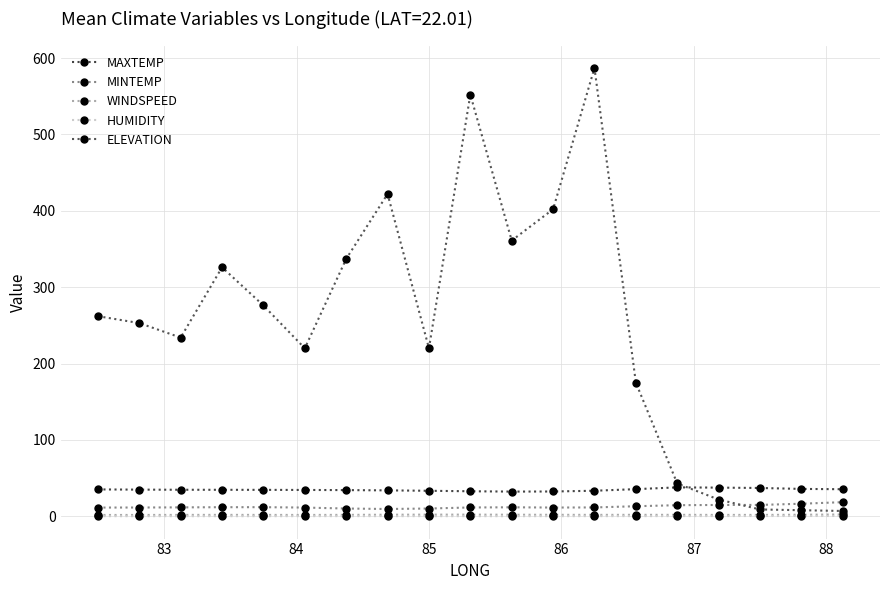

In WINDSPEED, how many points are higher than both neighbors (excluding endpoints)?

3